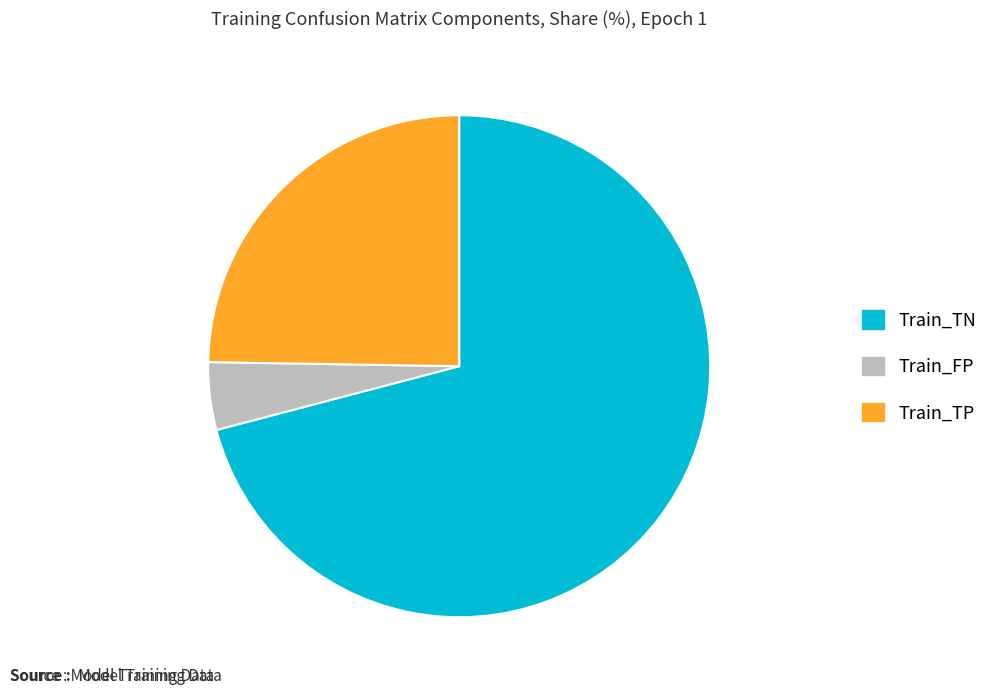

Which has a higher value, Train_FP or Train_TN?

Train_TN